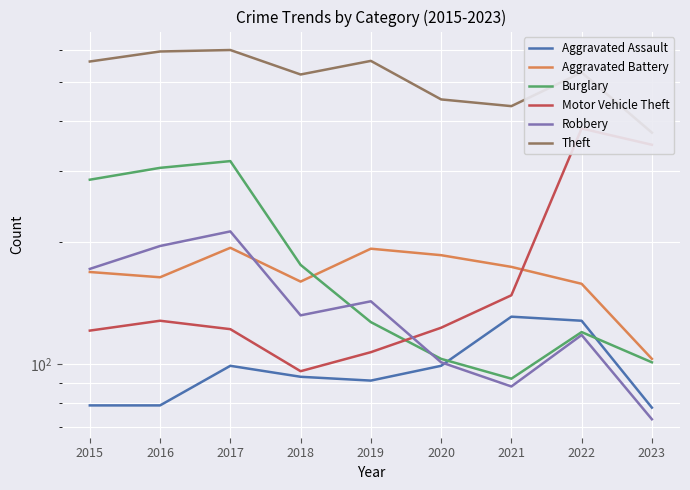

What is the difference between the maximum and second lowest values in the Motor Vehicle Theft series?

276